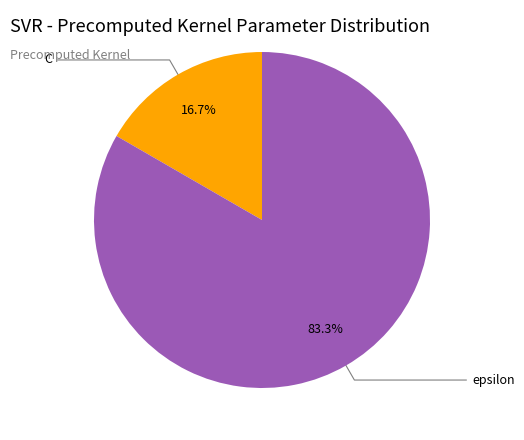

Is it true that C is 8% of the pie?

False